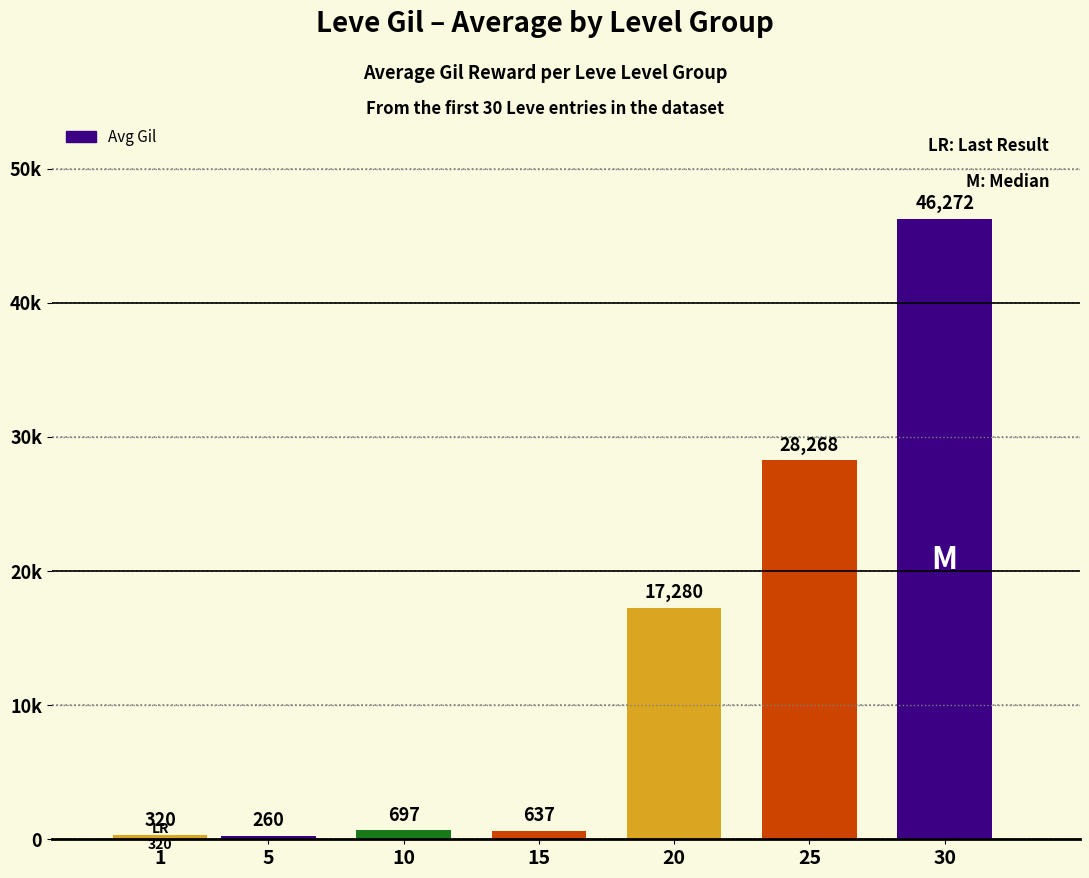

Are the bars horizontal?

No